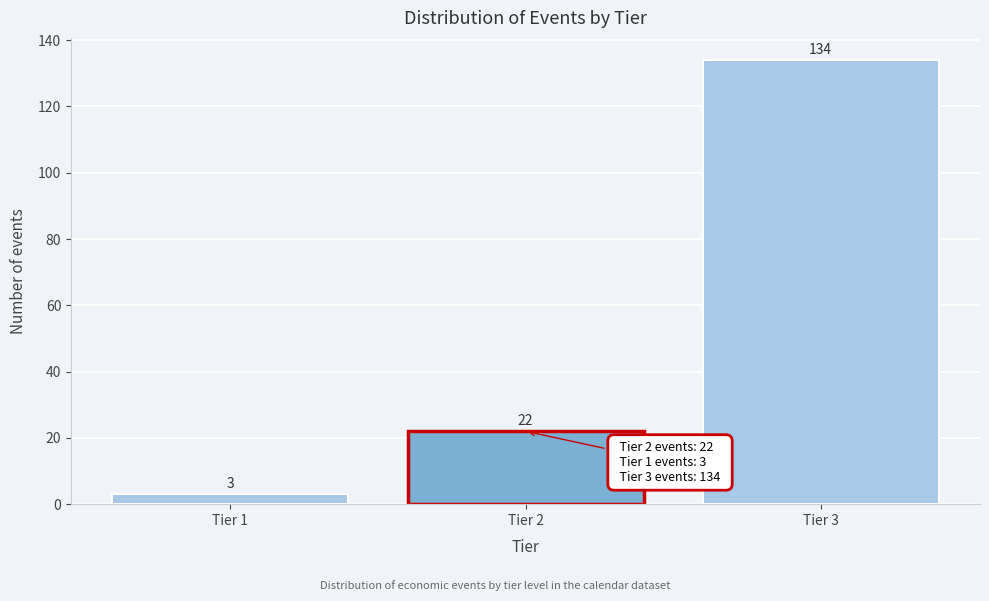

Reading left to right, extract all data points from this chart.

Tier 1=3	Tier 2=22	Tier 3=134